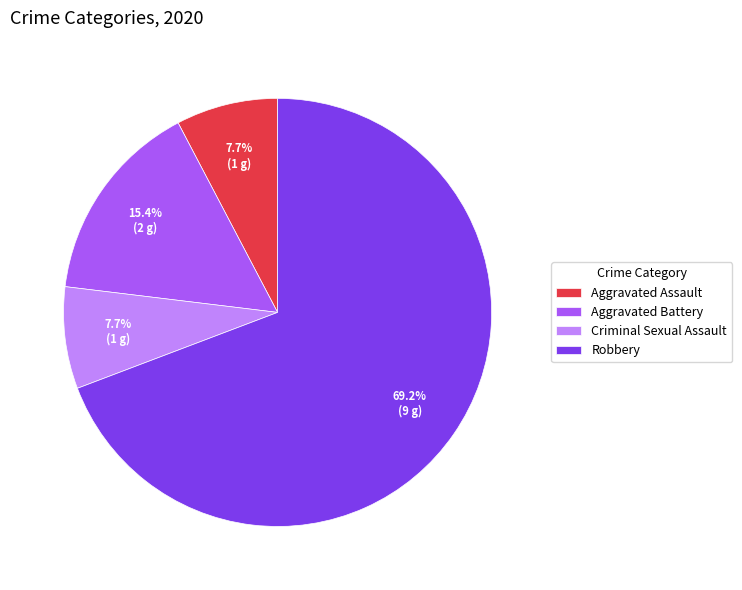

Does any single category account for the majority?

Yes